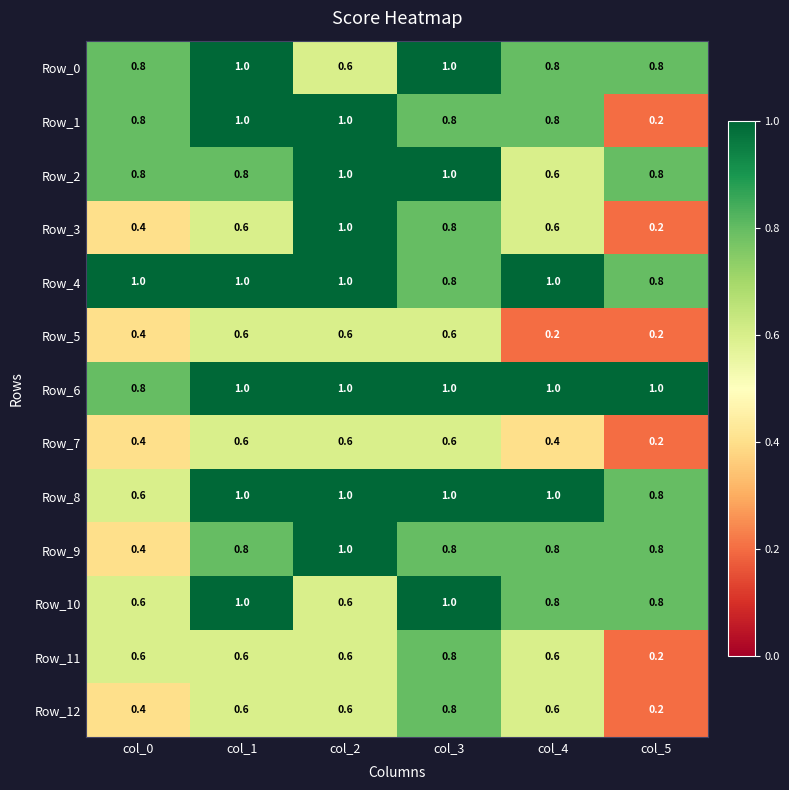

True or false: Row_0 has a value of 1.4 at col_3.

False